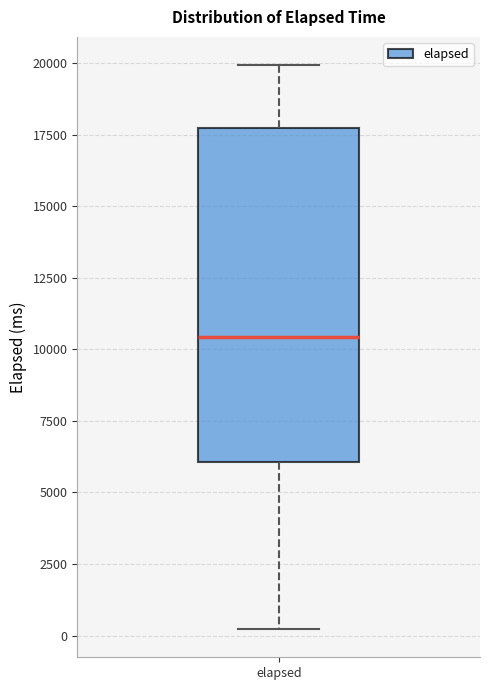

Read this box plot against the y-axis: the position of the median line, the range covered by the box, and the ends of both whiskers. The values are not printed on the chart, so give them approximately, as read against the axis.

median 10500, box 6000 to 17500, whiskers 0 to 20000